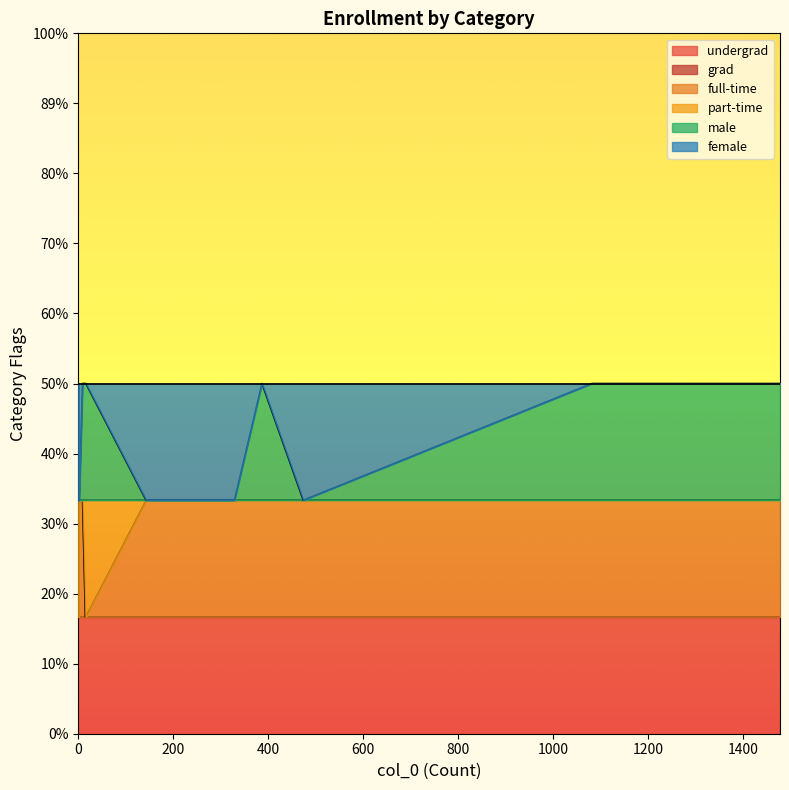

True or false: undergrad and part-time cross at least once.

False